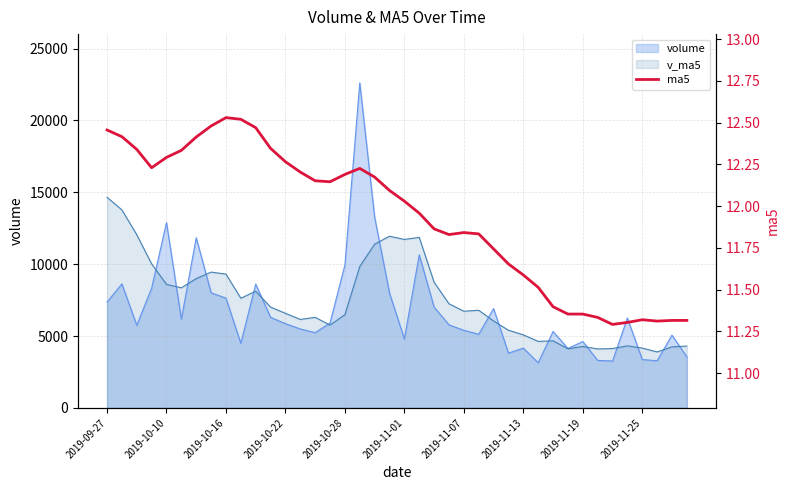

What is the average value?

11.9